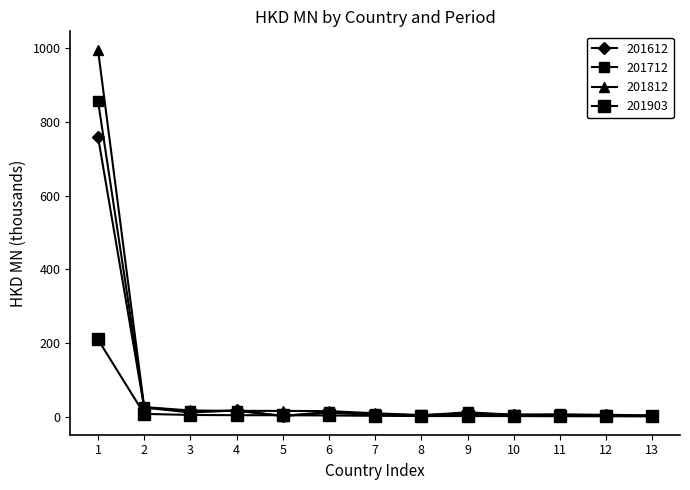

How many series are shown in this chart?

4